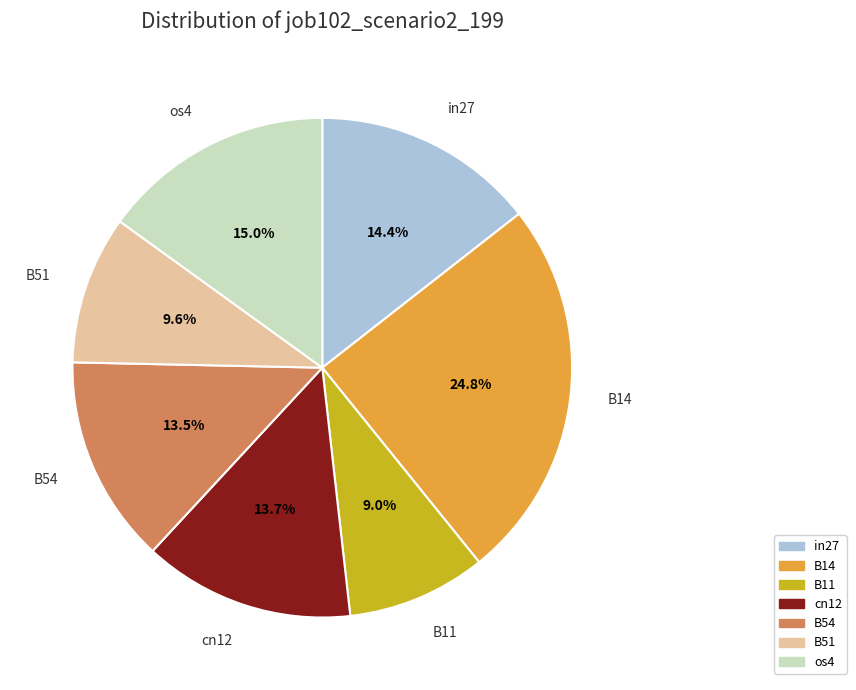

Is it true that B11 is 1% of the pie?

False